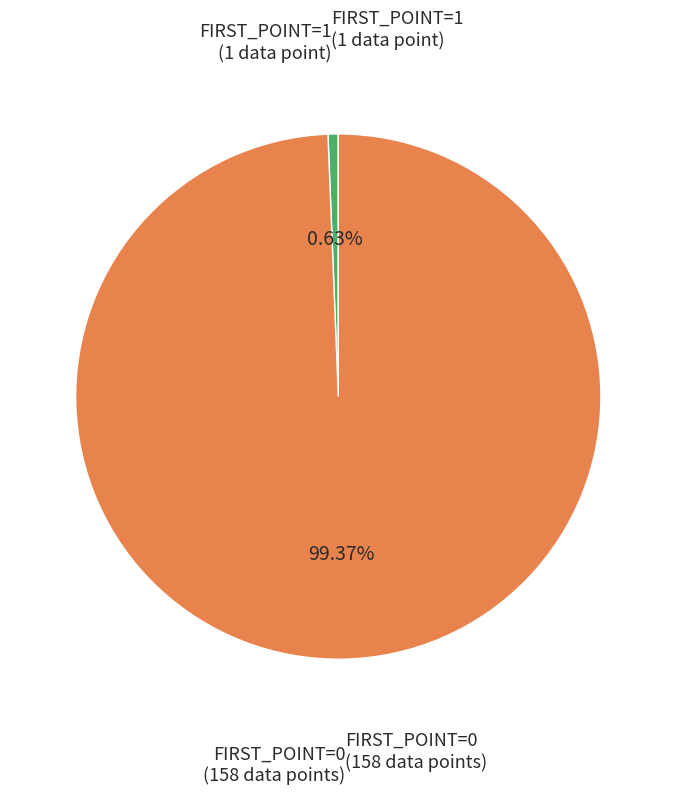

Which slice is the largest?

FIRST_POINT=0